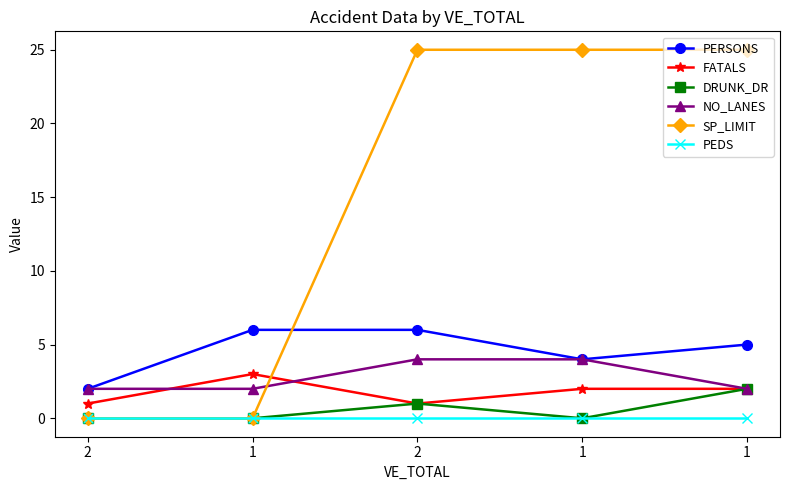

True or false: FATALS has more than 0 points higher than both neighbors.

True